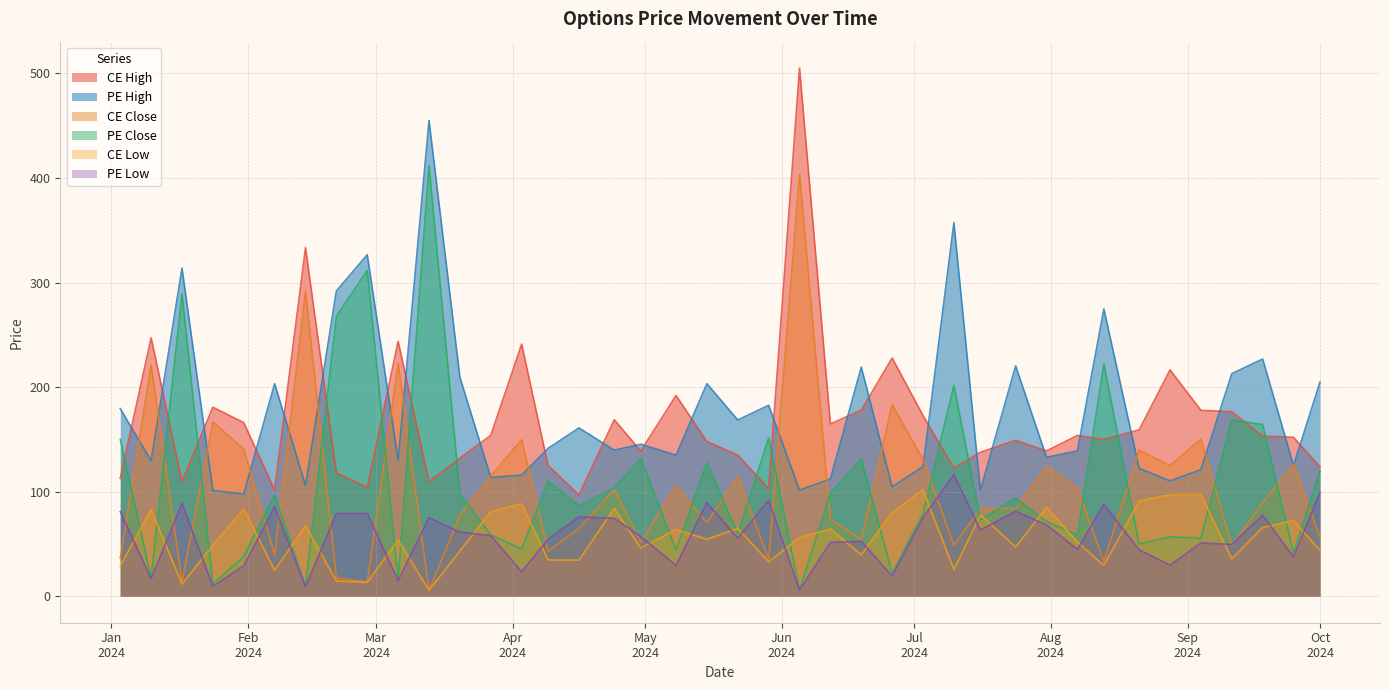

Which series has the largest total across all categories?

PE High